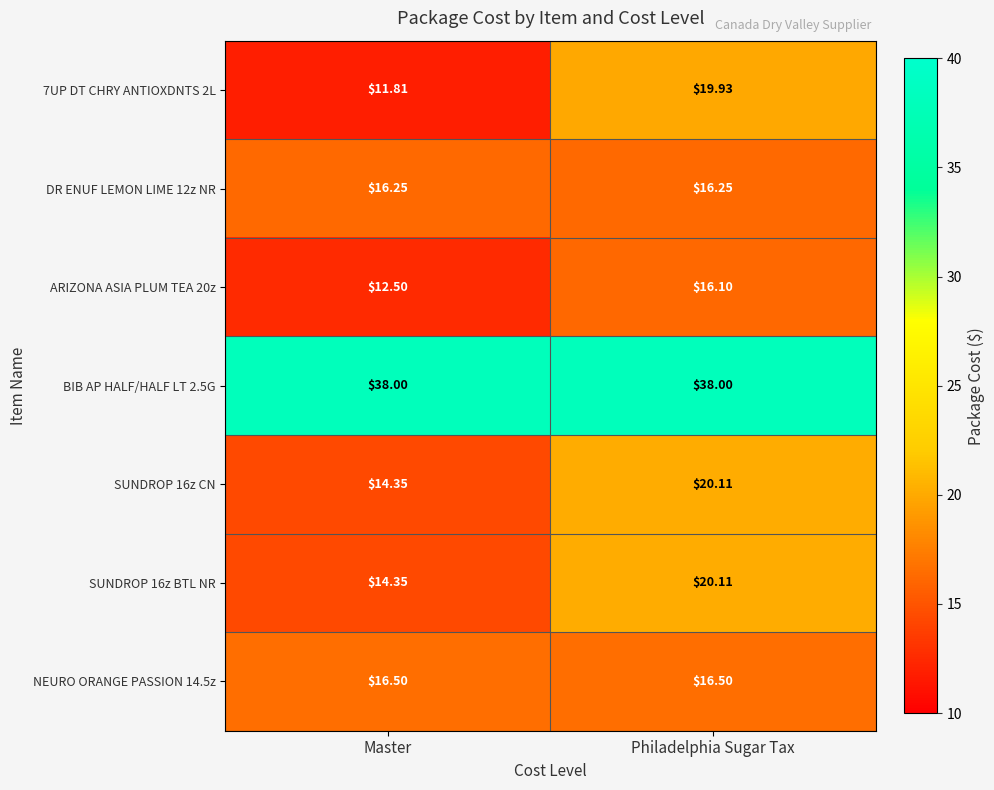

Which category has the lowest value in the SUNDROP 16z CN series?

Master